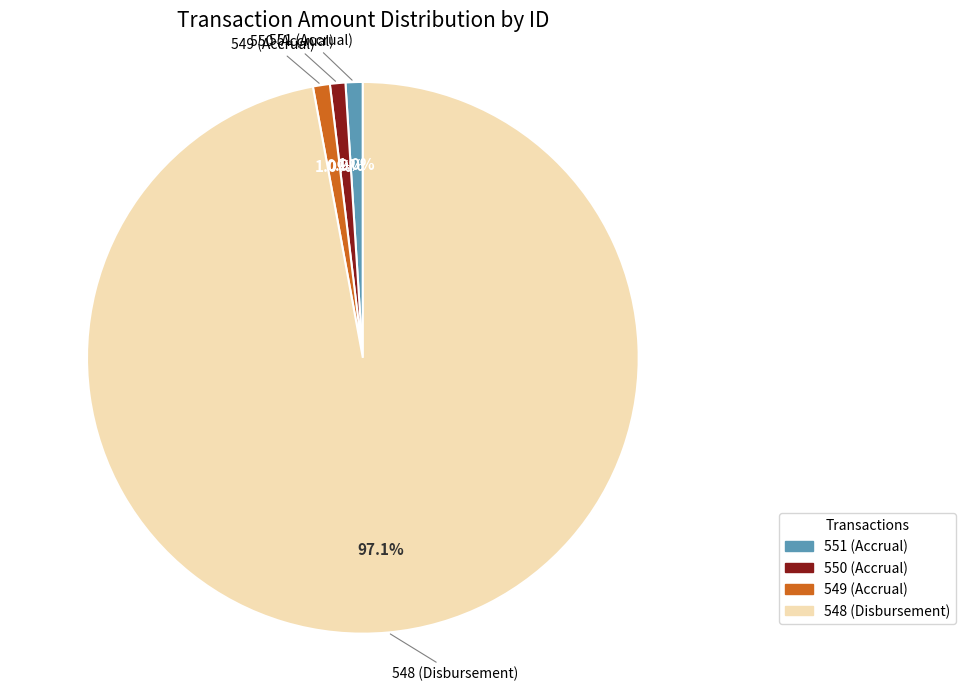

To the nearest percent, what is the difference between the largest and smallest slice percentages?

96%